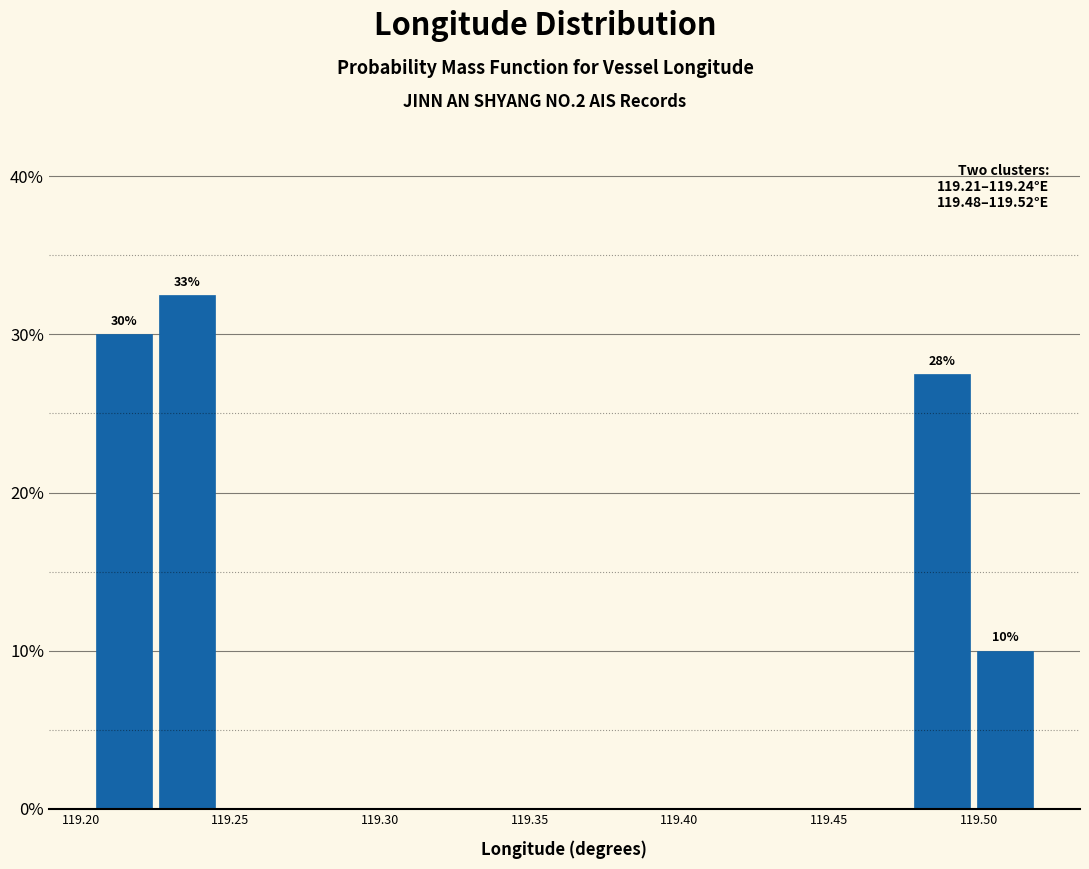

Over which range of the x-axis is the bar tallest?

119.225 to 119.245